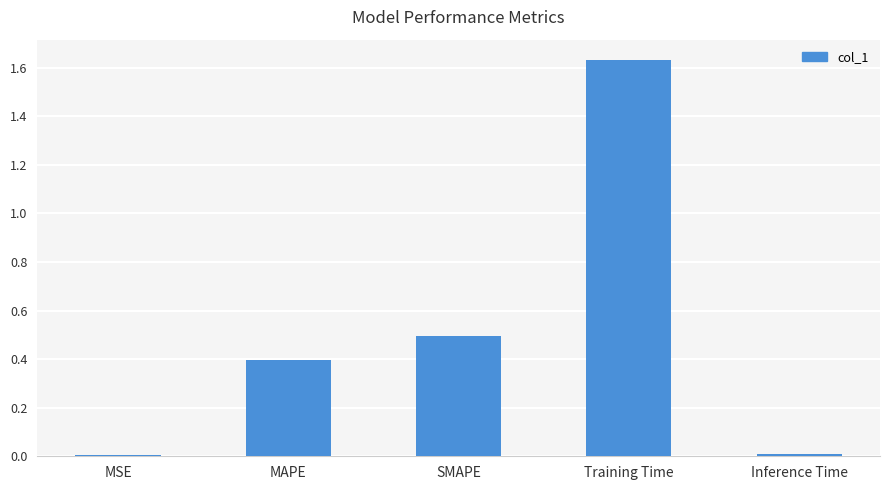

What is the label of the 5th bar from the right?

MSE